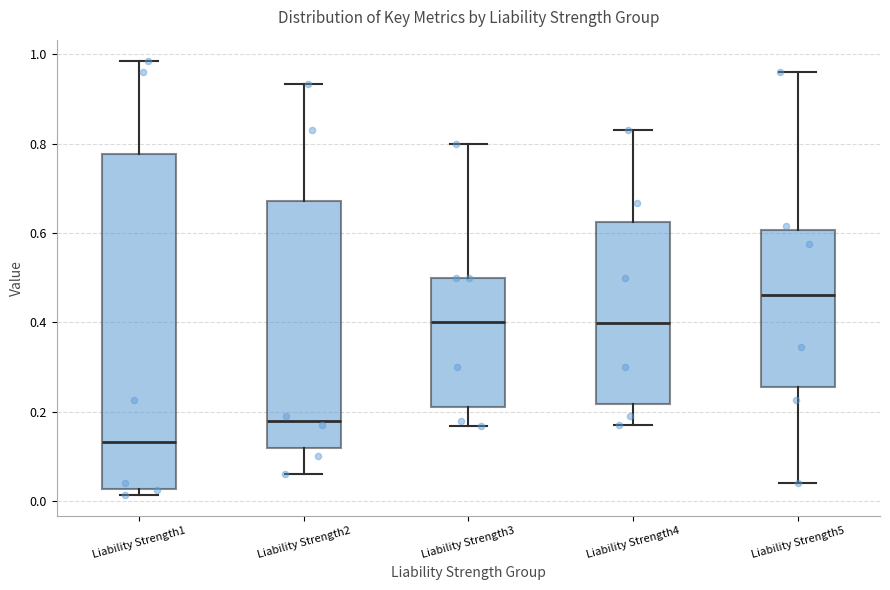

Reading left to right, read every box against the y-axis: the position of its median line, the range the box covers, and the ends of its whiskers. The values are not printed on the chart, so give them approximately, as read against the axis.

Liability Strength1: median 0.14, box 0.02 to 0.78, whiskers 0.02 (just below the box's lower edge) to 0.98
Liability Strength2: median 0.18, box 0.12 to 0.68, whiskers 0.06 to 0.94
Liability Strength3: median 0.40, box 0.22 to 0.50, whiskers 0.16 to 0.80
Liability Strength4: median 0.40, box 0.22 to 0.62, whiskers 0.16 to 0.84
Liability Strength5: median 0.46, box 0.26 to 0.60, whiskers 0.04 to 0.96